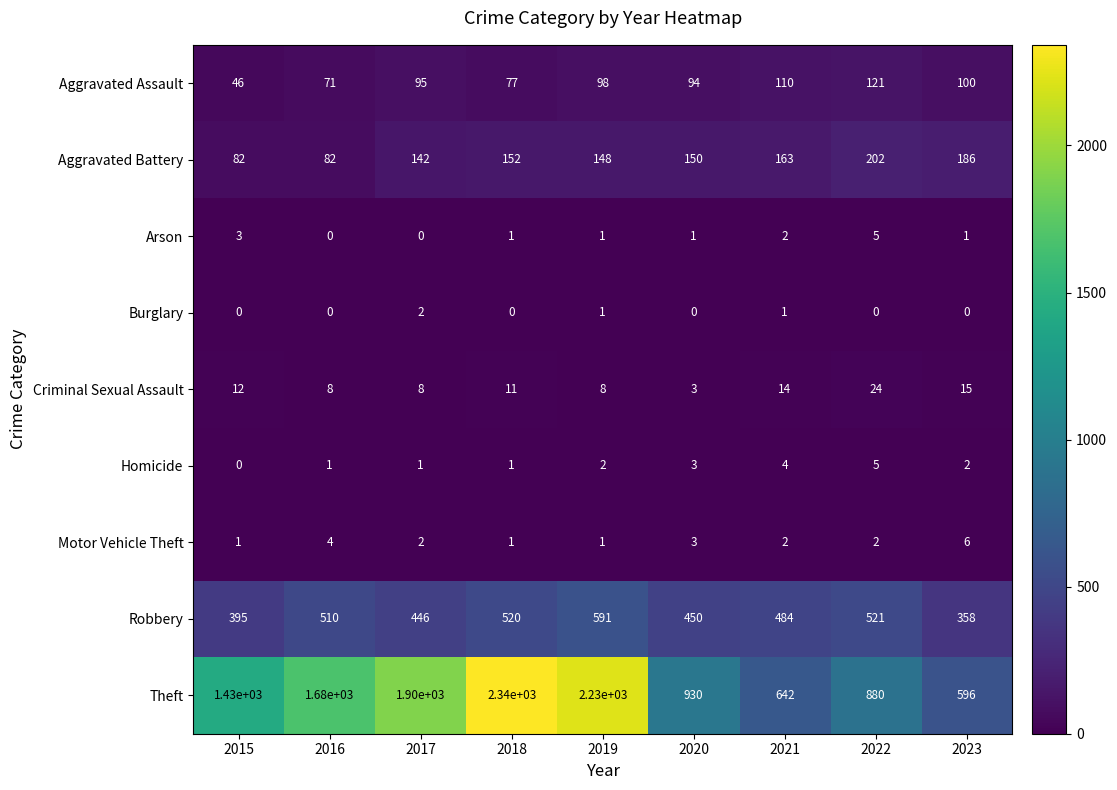

Where is Aggravated Assault nearest to the value 83?

2018